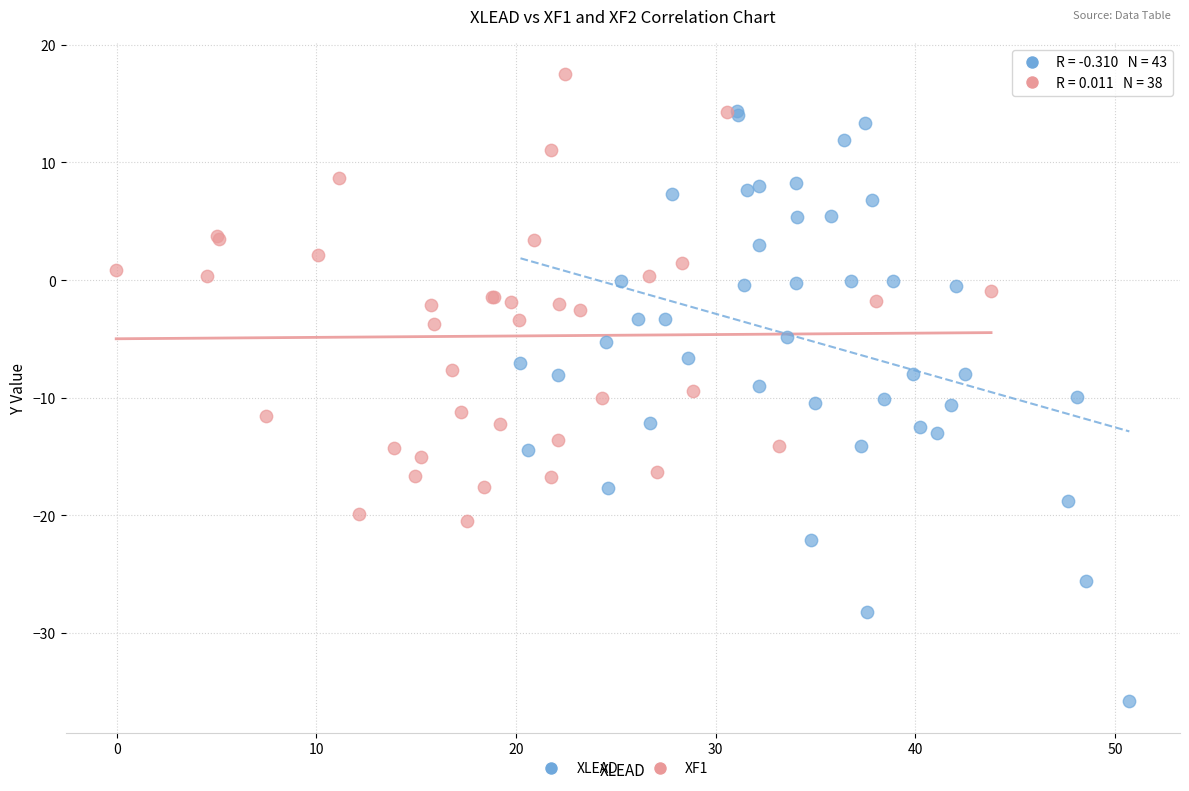

Which series has the widest spread of Y values?

XLEAD